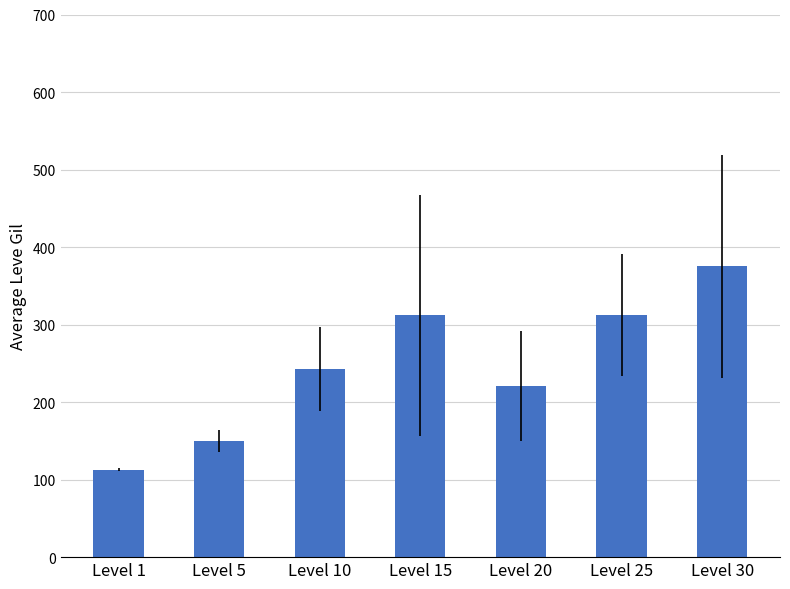

What is the sum of all values?

1725.6